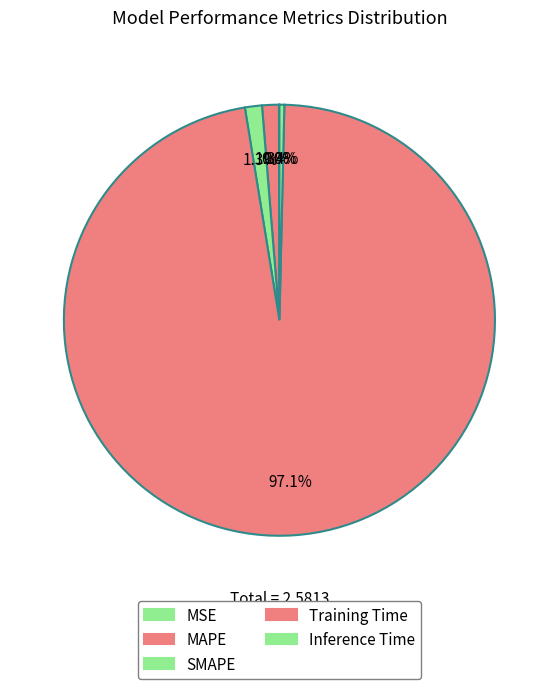

Count the number of slices in the pie.

5